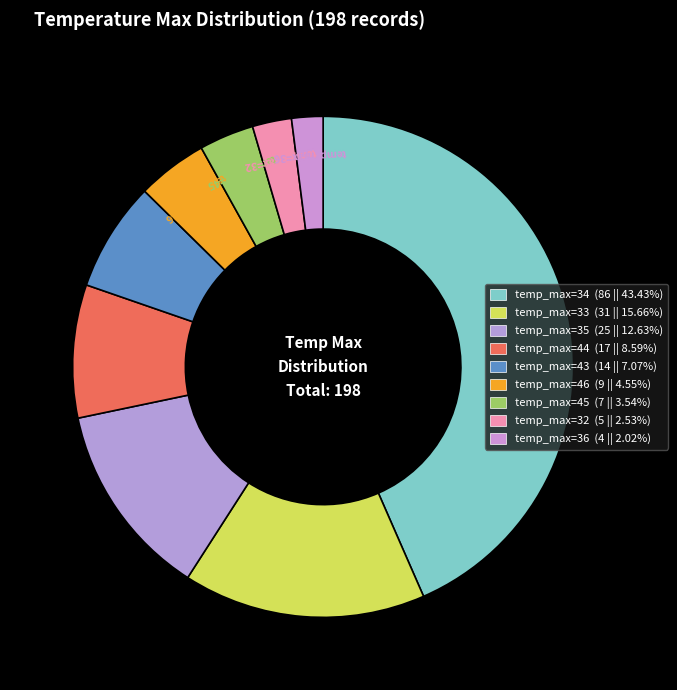

Is there any slice that represents more than half of the pie?

No